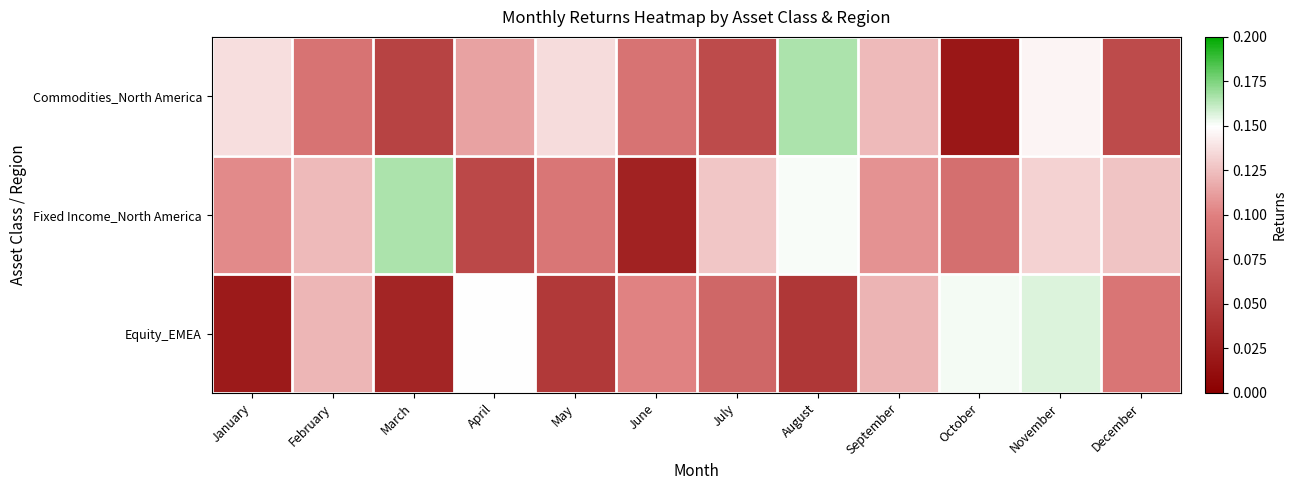

At which category is the sum across all series the highest?

November